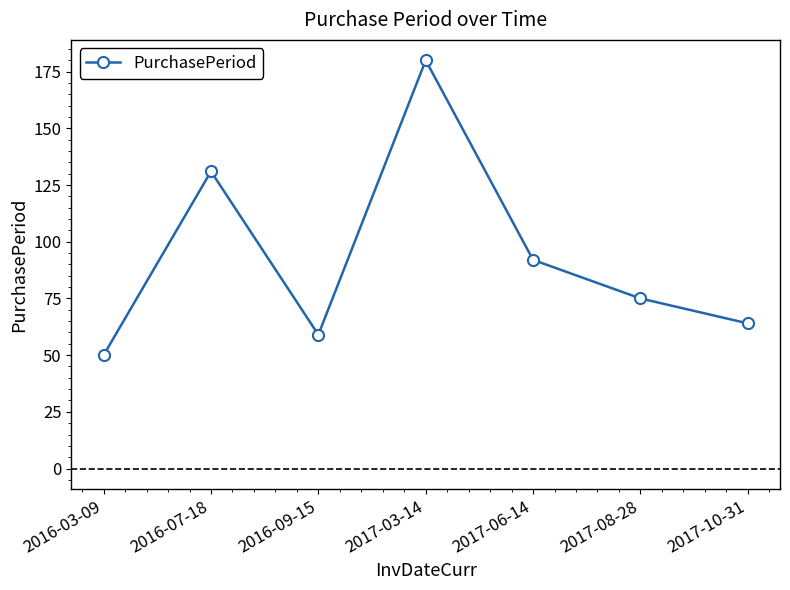

The chart shows a value of 75 at 2017-08-28. True or false?

True